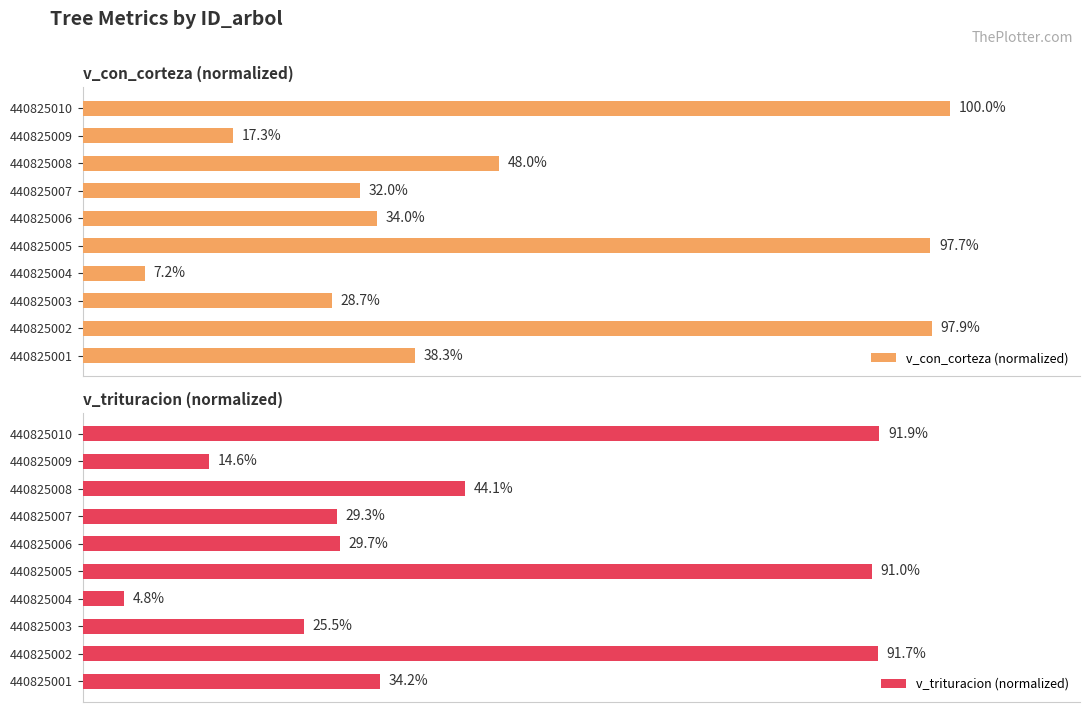

Rank the categories by v_con_corteza (normalized) value from highest to lowest.

440825010, 440825002, 440825005, 440825008, 440825001, 440825006, 440825007, 440825003, 440825009, 440825004